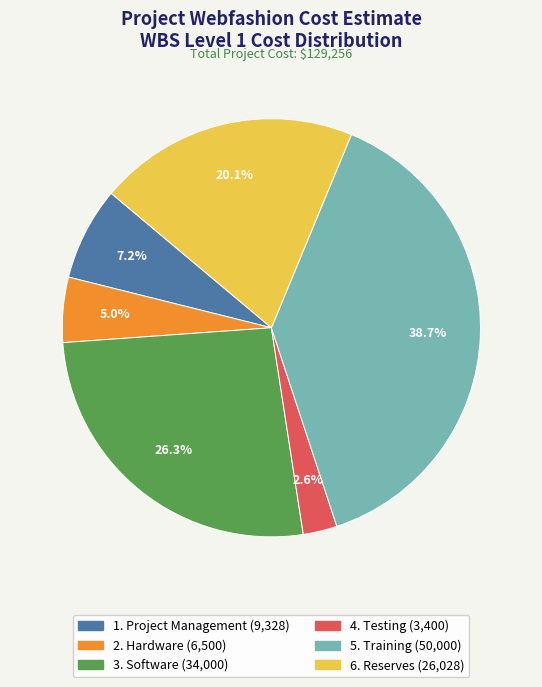

True or false: 5. Training accounts for 39% of the total.

True